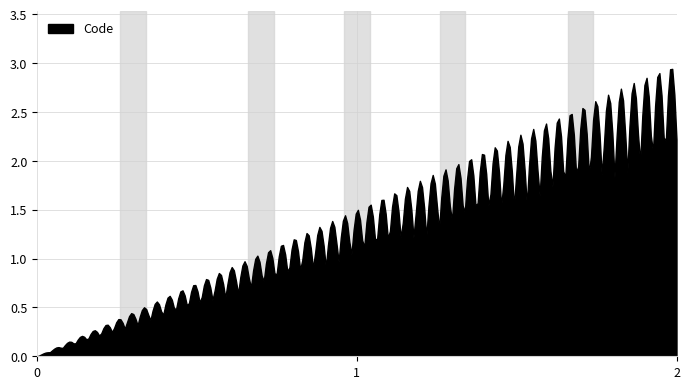

The chart shows a value of -1 at 1. True or false?

False